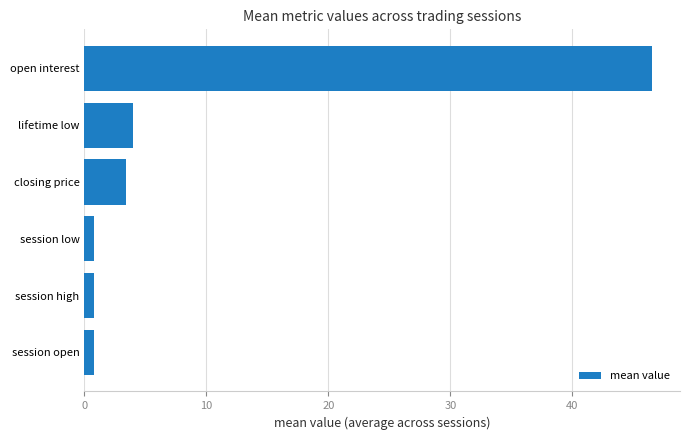

How many values are below 3?

3